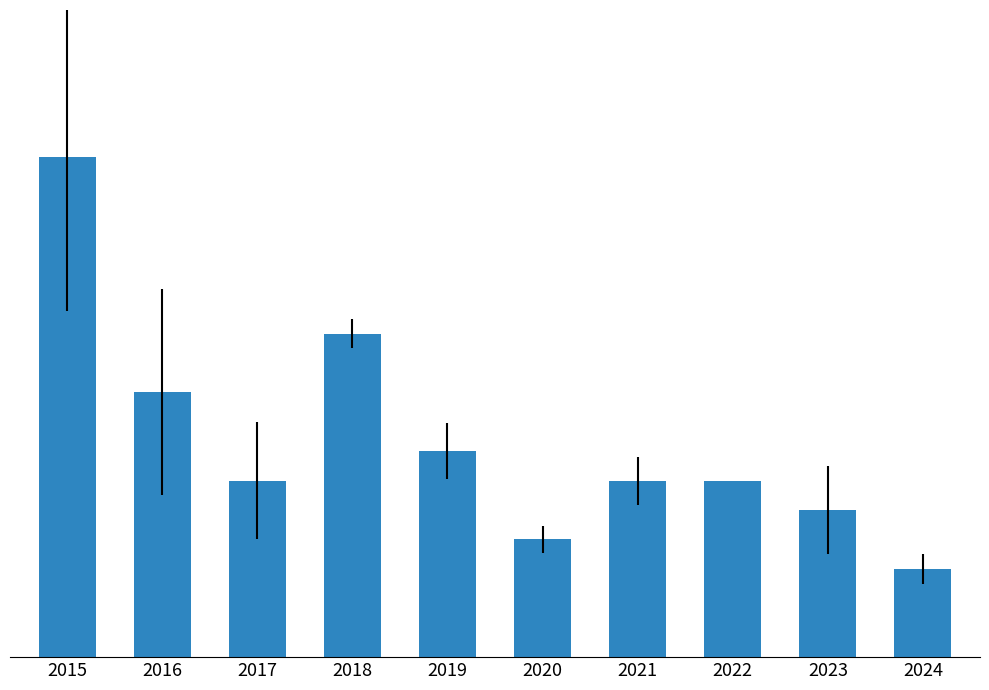

Are the bars horizontal?

No